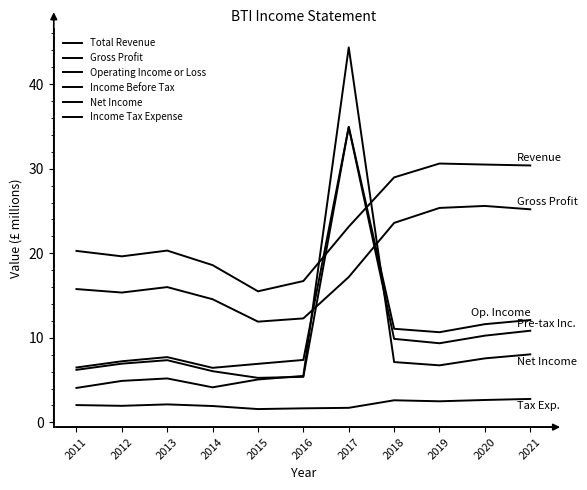

Rank the series at 2020 from lowest to highest value.

Income Tax Expense, Net Income, Income Before Tax, Operating Income or Loss, Gross Profit, Total Revenue